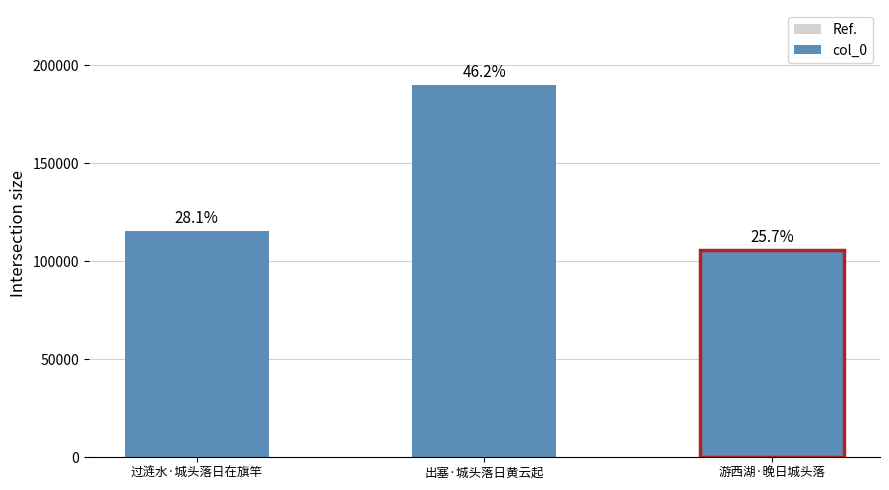

Rank the categories by value from lowest to highest.

游西湖·晚日城头落, 过涟水·城头落日在旗竿, 出塞·城头落日黄云起